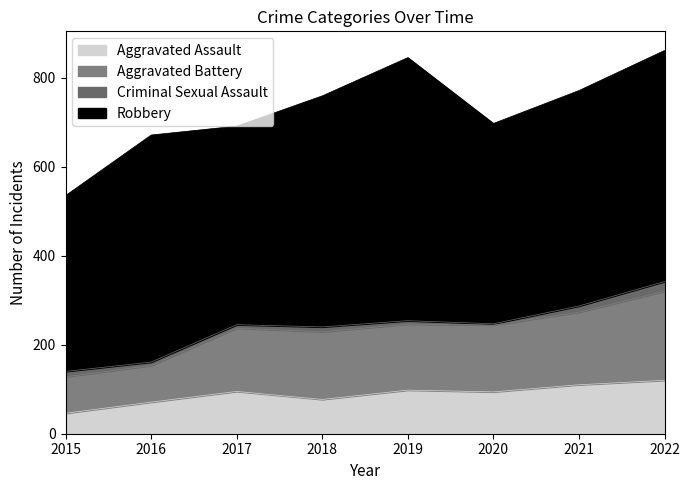

How many interior local peaks does the Aggravated Battery series have?

2